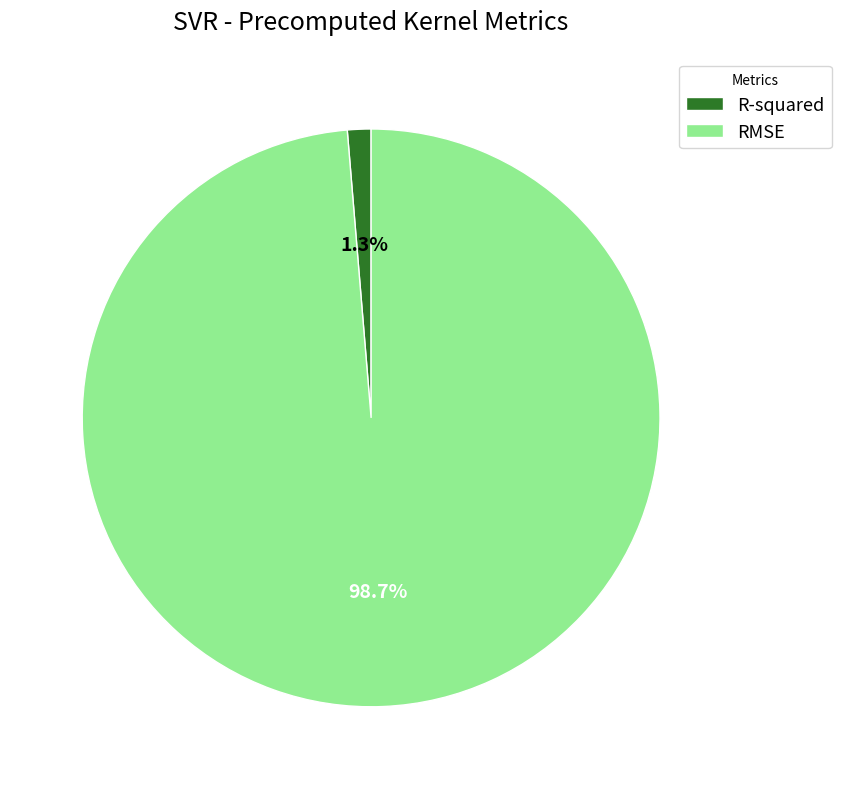

Which category has the biggest portion of the pie?

RMSE